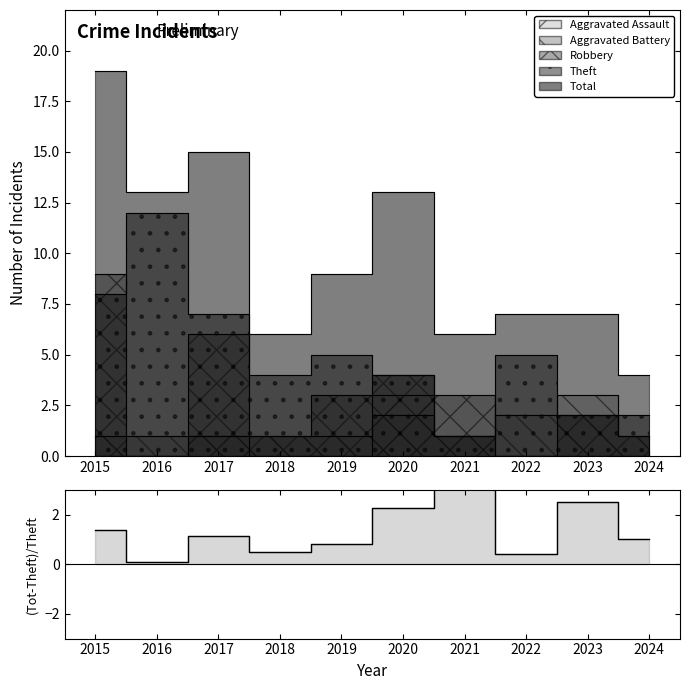

How many lines are shown in the chart?

1